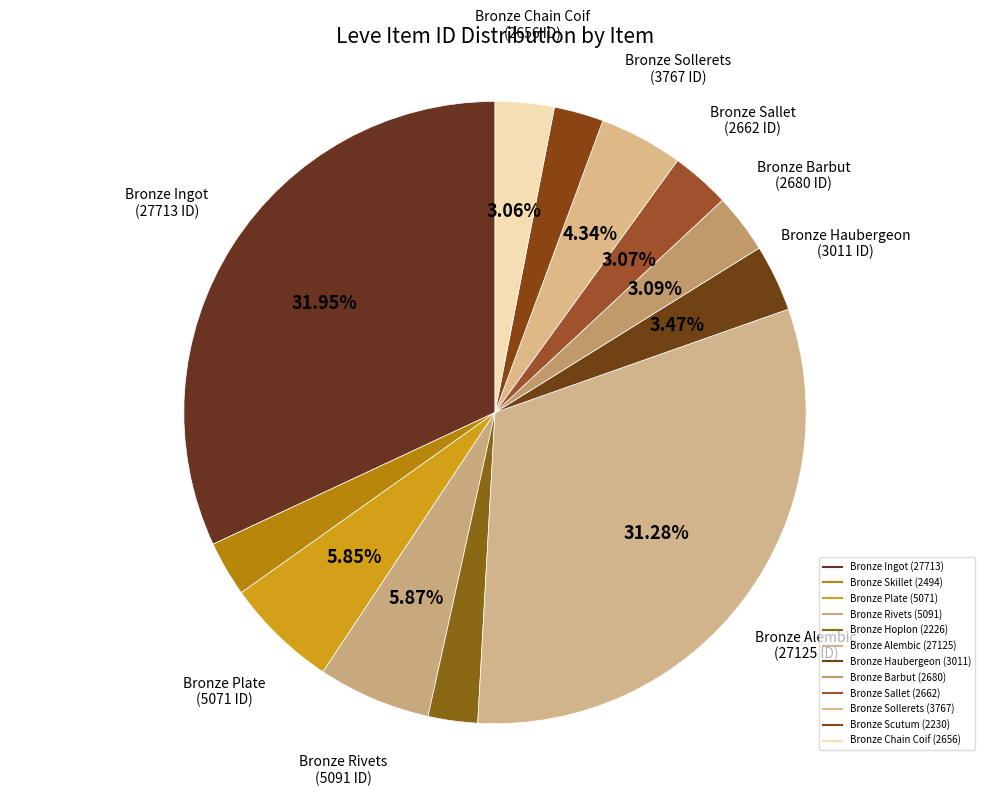

What percentage is the Bronze Ingot slice, to the nearest percent?

32%